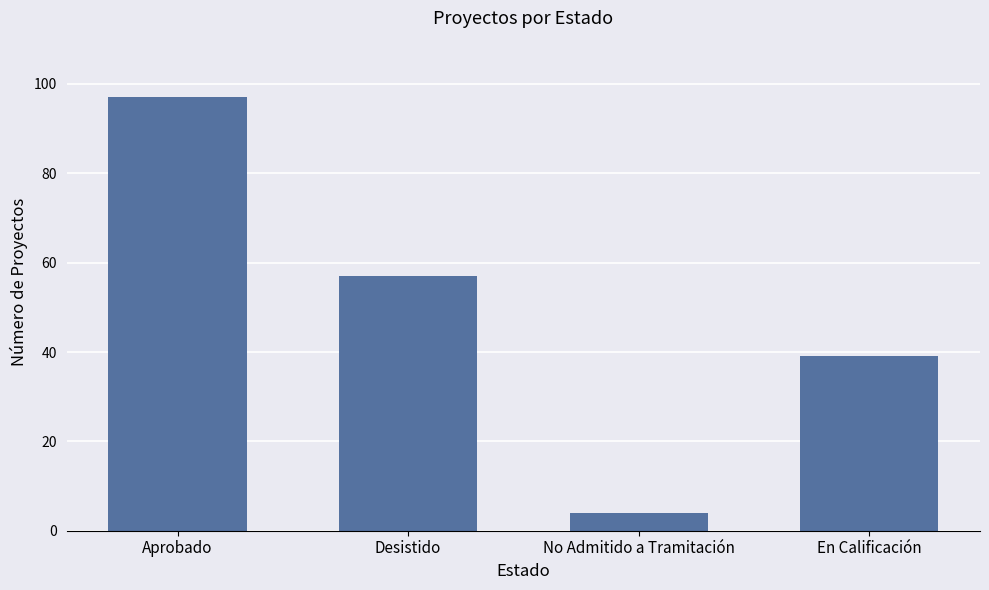

Does the chart contain any negative values?

No